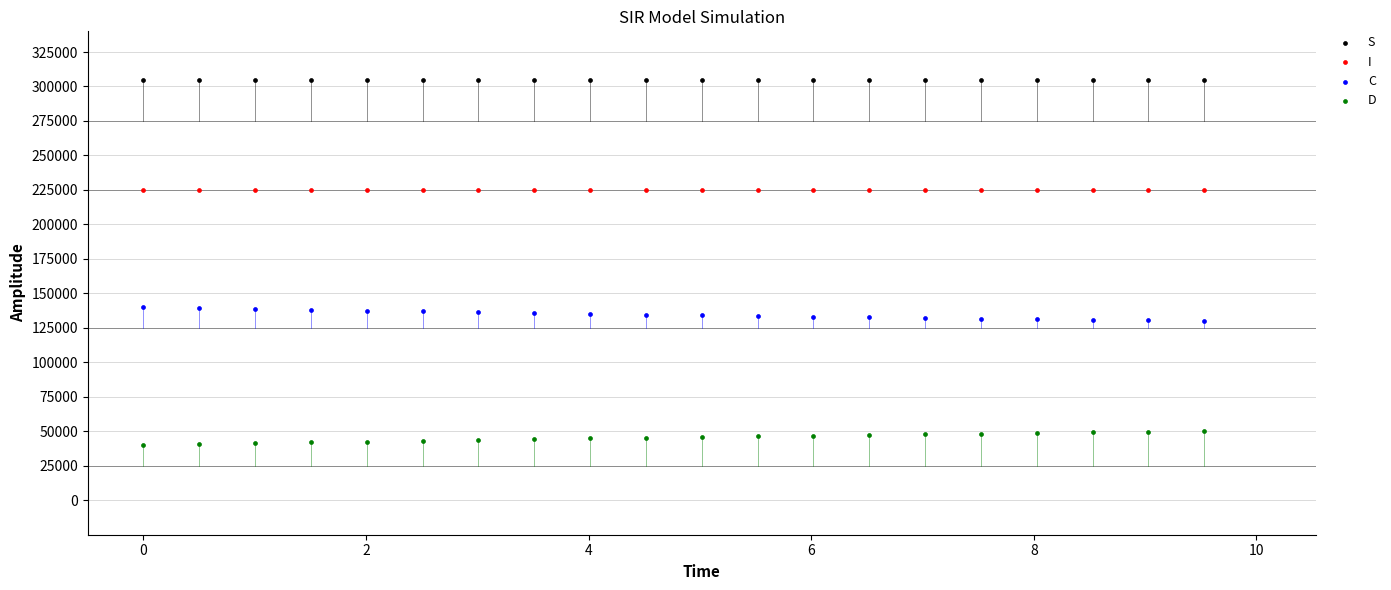

Which series contains the lowest Y value?

D